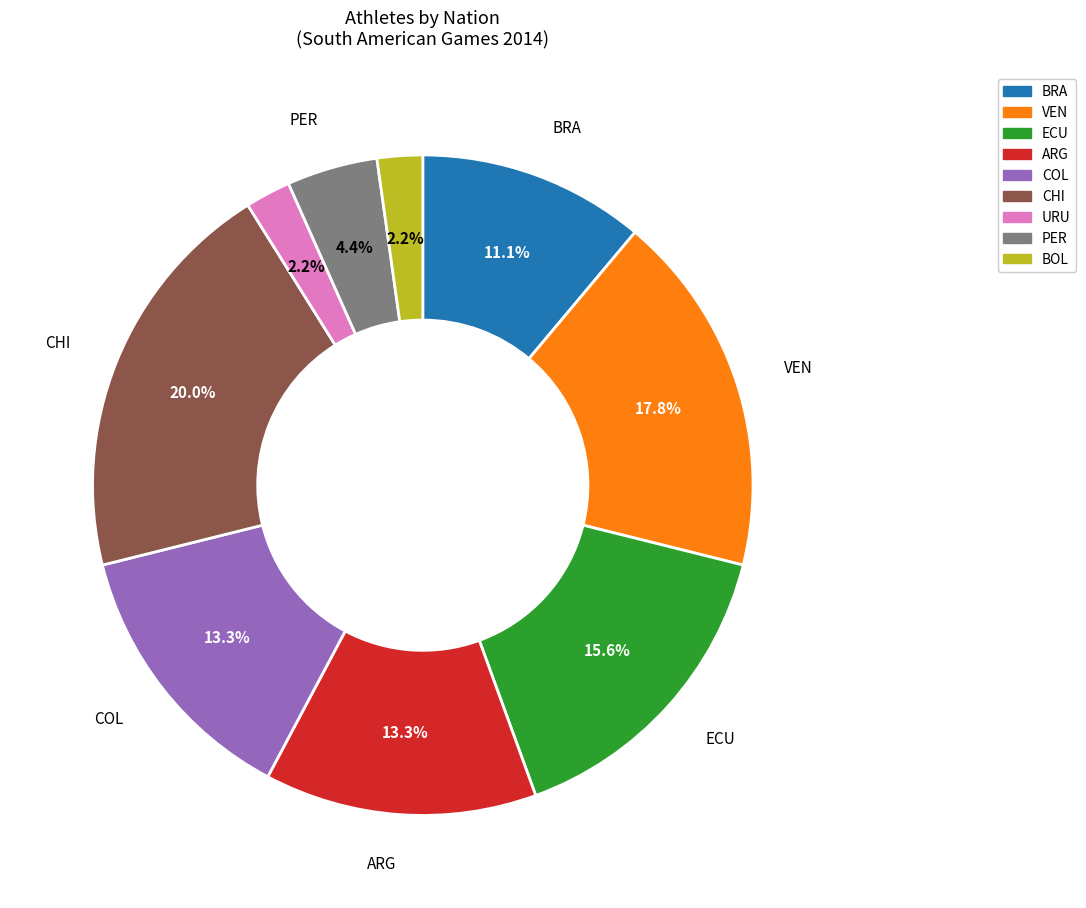

How many segments does this pie chart have?

9